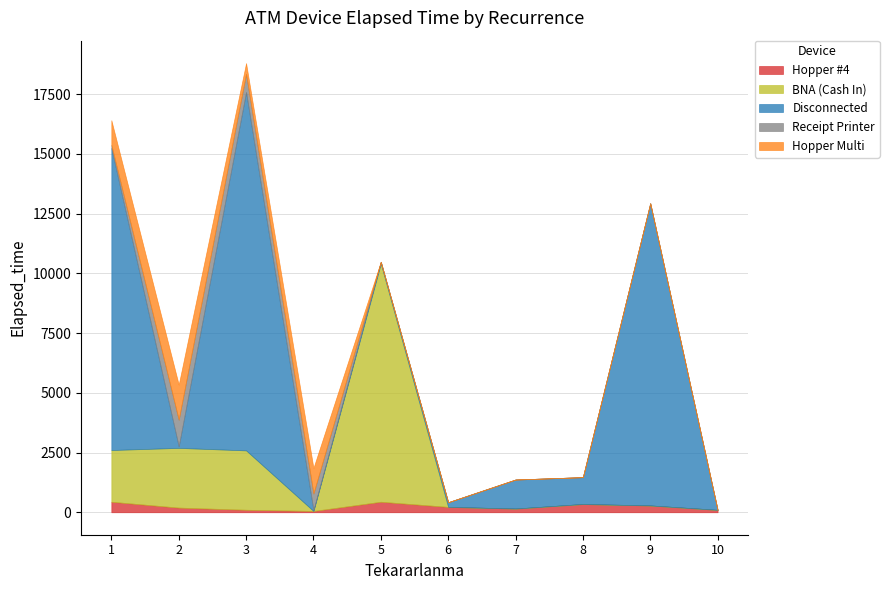

Which has a higher value, 7 or 4?

7